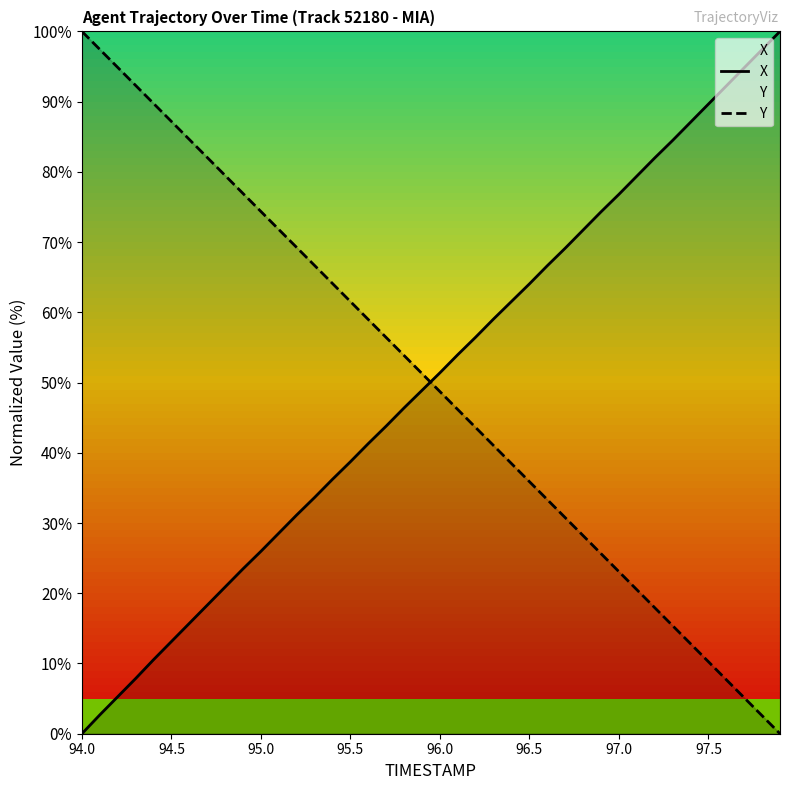

What is the sum of all X values?

2004.6